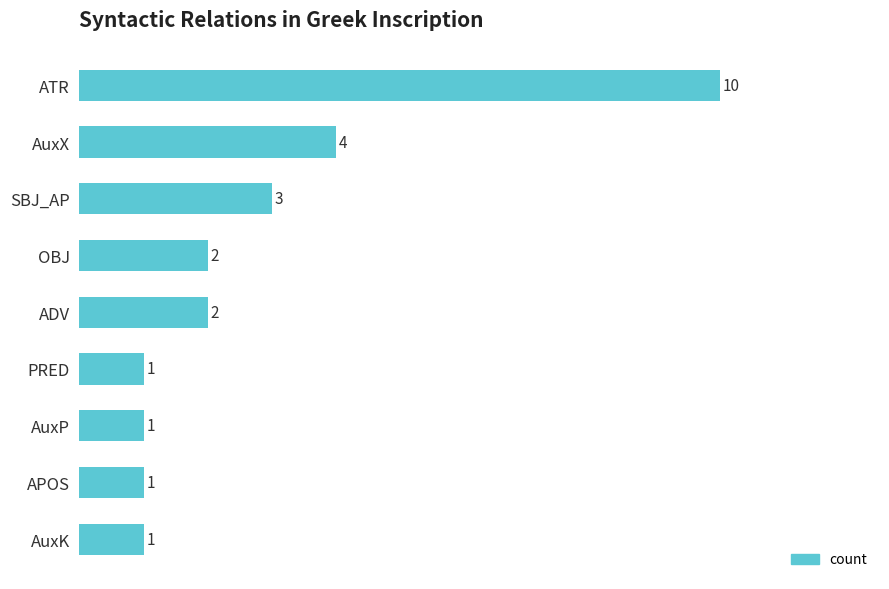

What is the value of the 9th bar from the top?

1